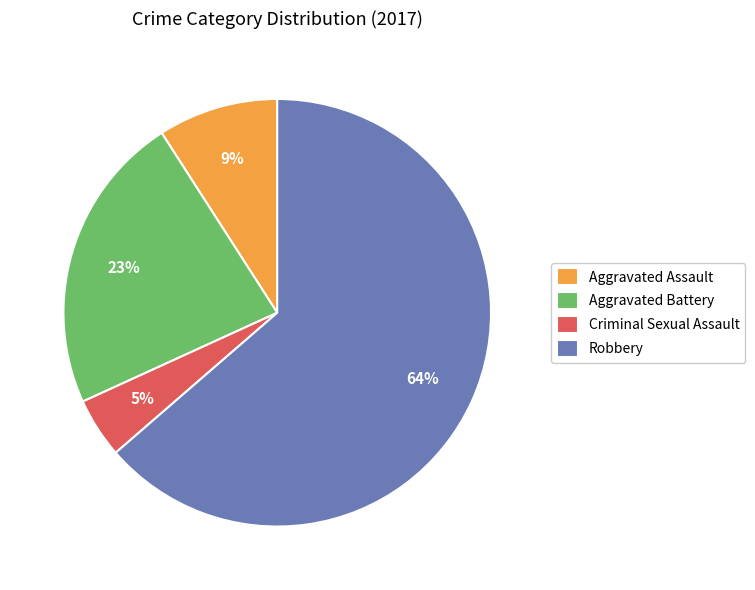

How many slices are in this pie chart?

4